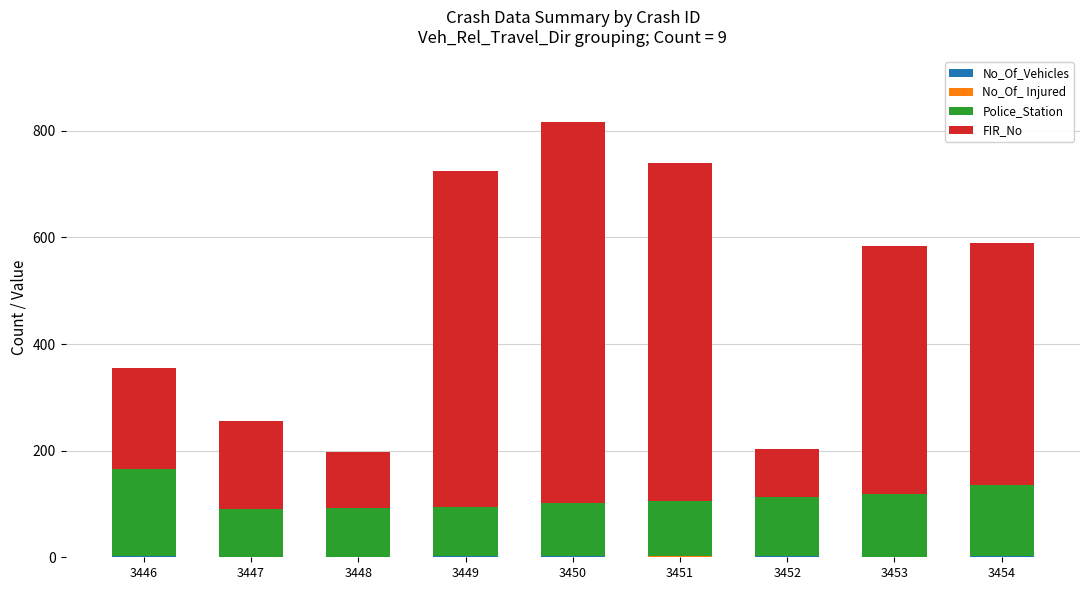

At which category is the sum across all series the highest?

3450